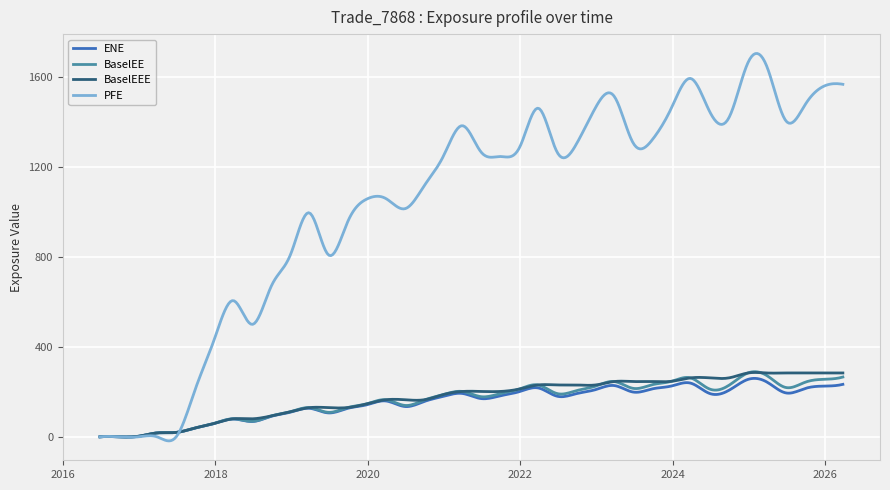

Which series has the largest total across all categories?

PFE